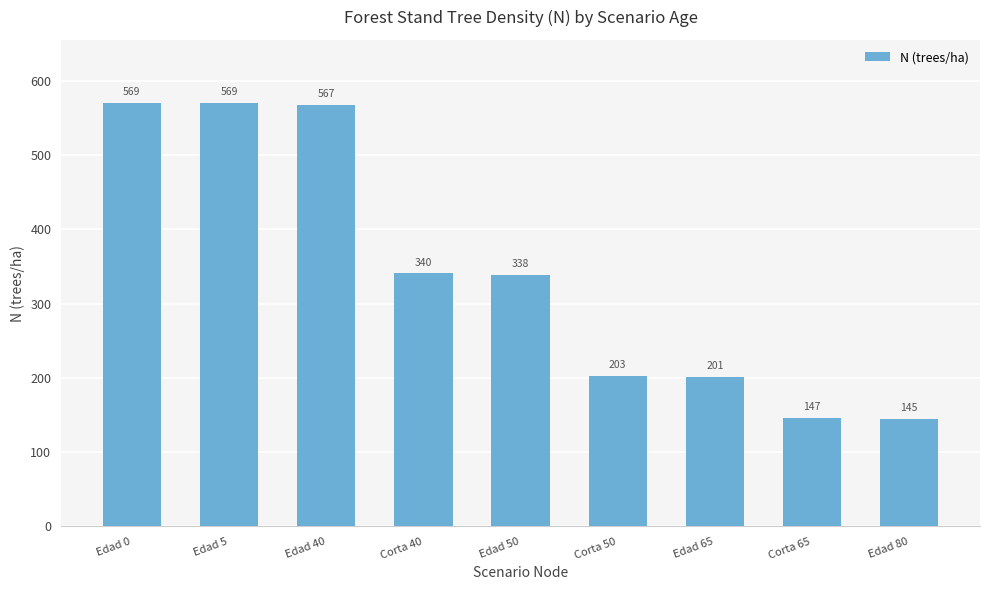

At which label is the value closest to 357?

Corta 40